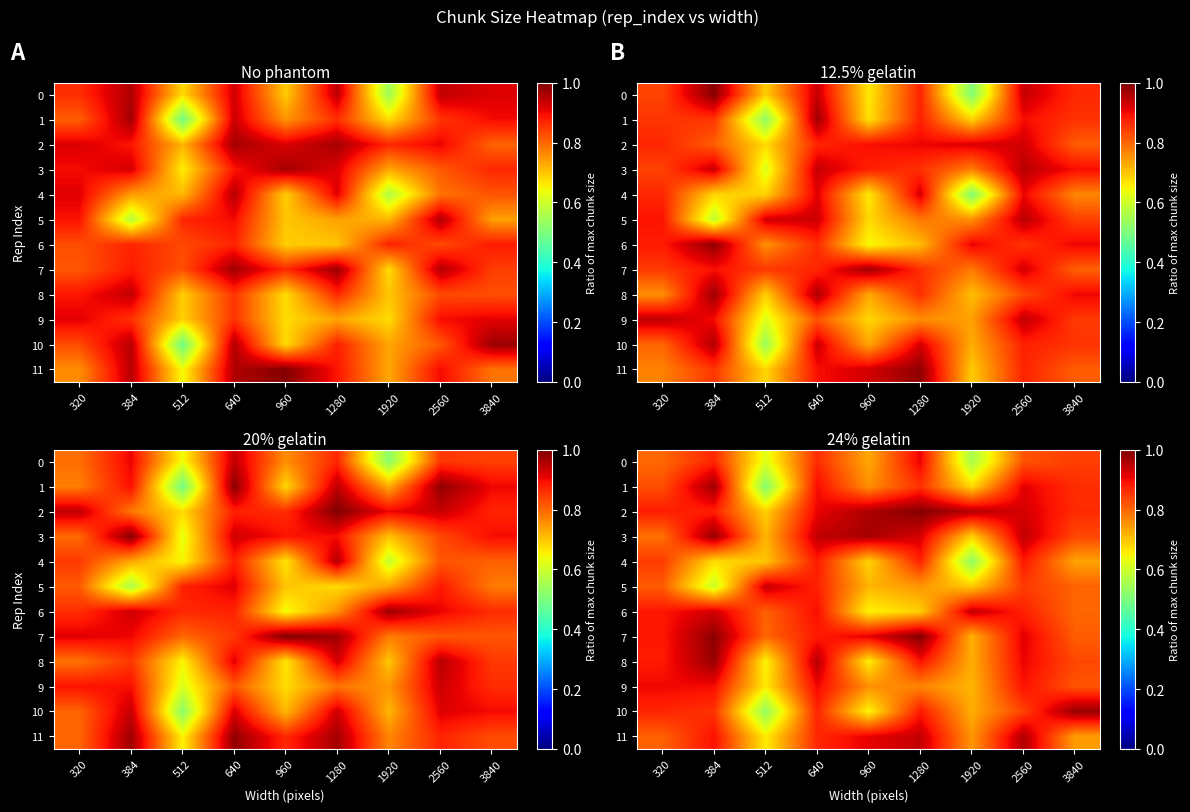

What is the average value of the row_1 series?

0.8